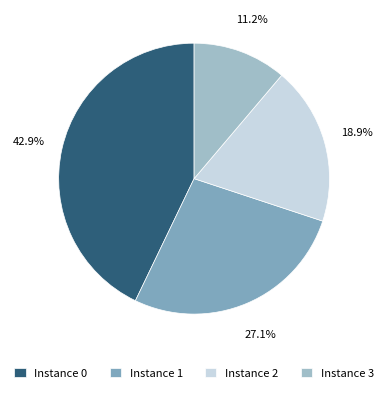

Is Instance 2 the majority of the pie?

No